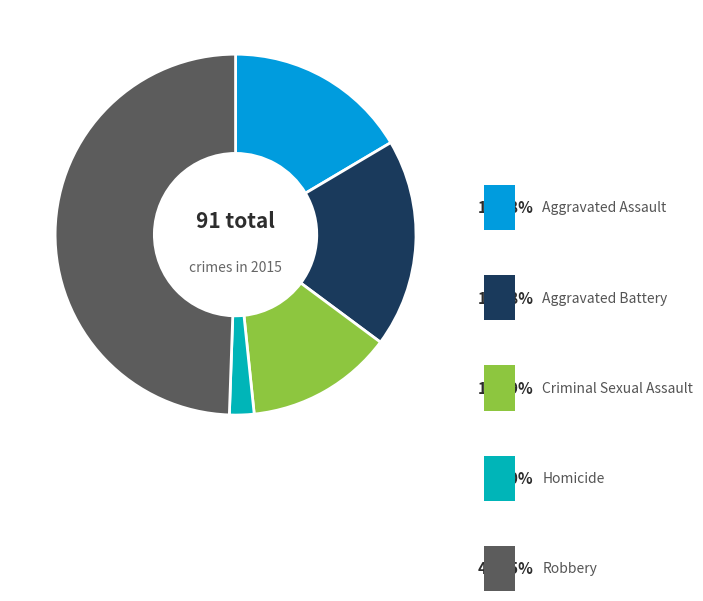

Which has a higher value, Criminal Sexual Assault or Homicide?

Criminal Sexual Assault